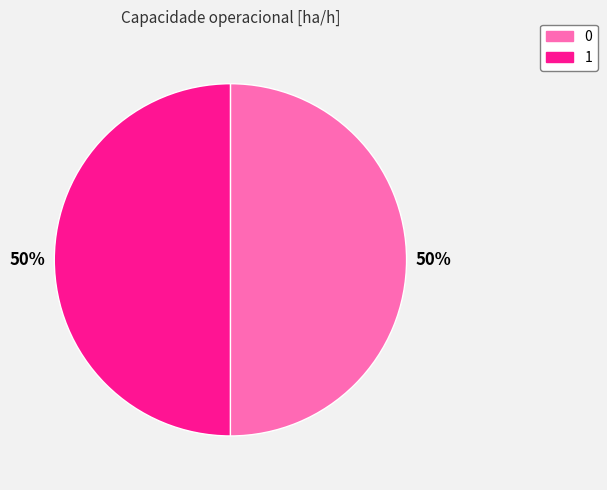

What is the ratio of the value at 1 to the value at 0?

1.0